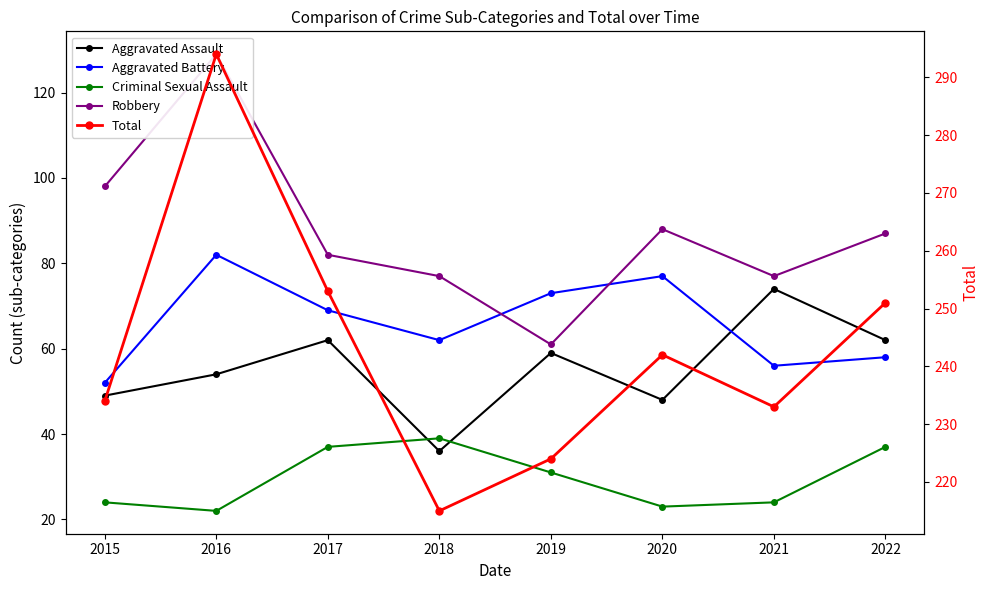

Reading right to left, what are all the values shown in this chart?

Aggravated Assault: 62	74	48	59	36	62	54	49
Aggravated Battery: 58	56	77	73	62	69	82	52
Criminal Sexual Assault: 37	24	23	31	39	37	22	24
Robbery: 87	77	88	61	77	82	129	98
Total: 251	233	242	224	215	253	294	234